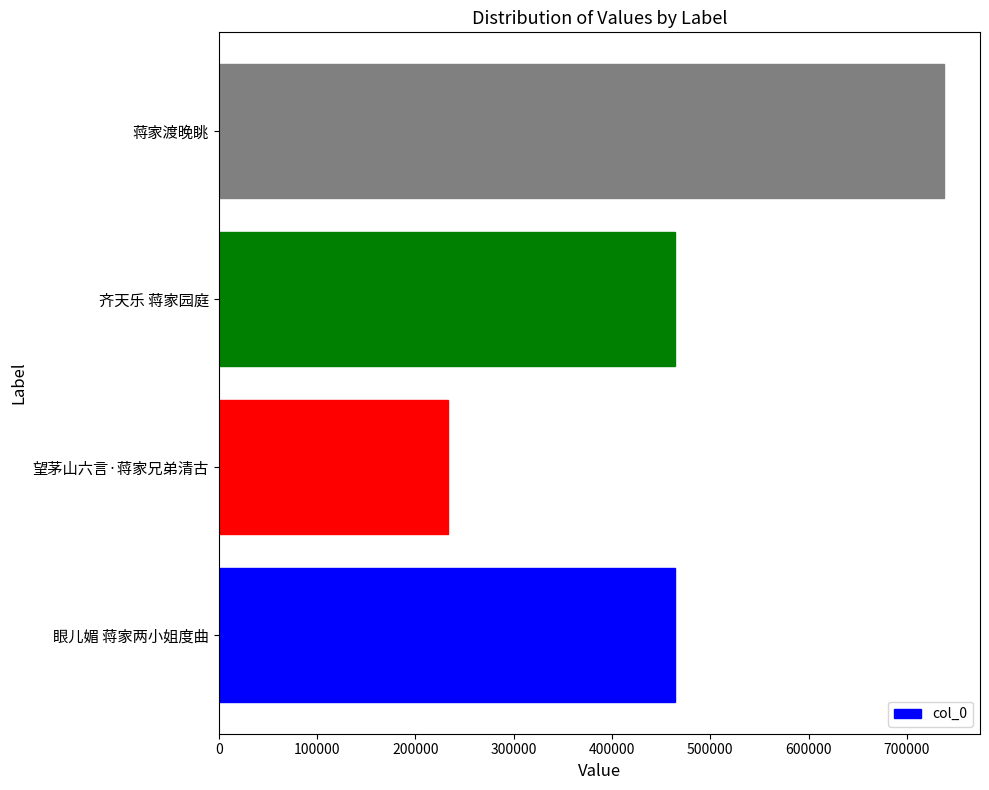

The chart shows a value of 659311 at 齐天乐 蒋家园庭. True or false?

False